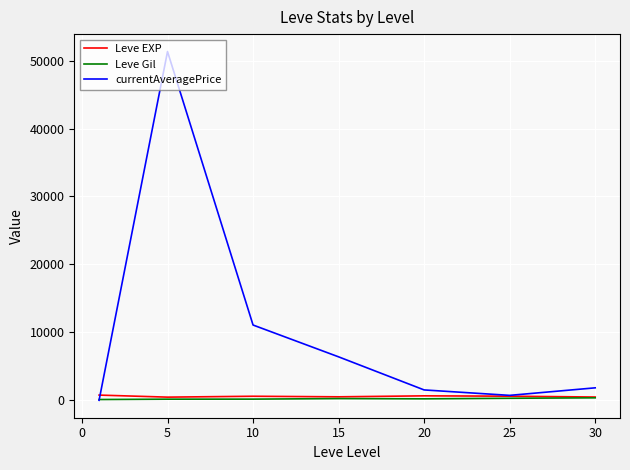

Which series has the largest range (max minus min)?

currentAveragePrice